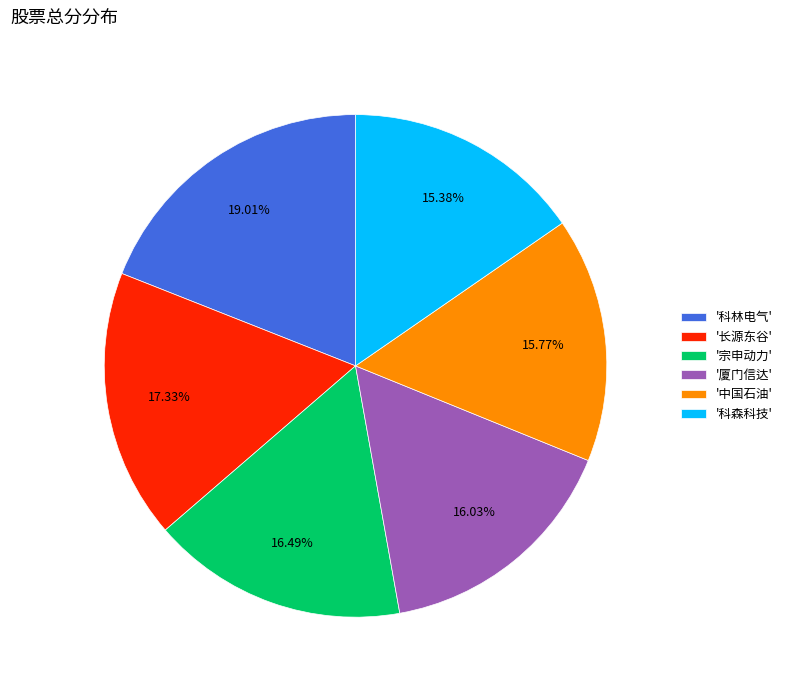

To the nearest percent, what is the difference between the largest and smallest slice percentages?

4%